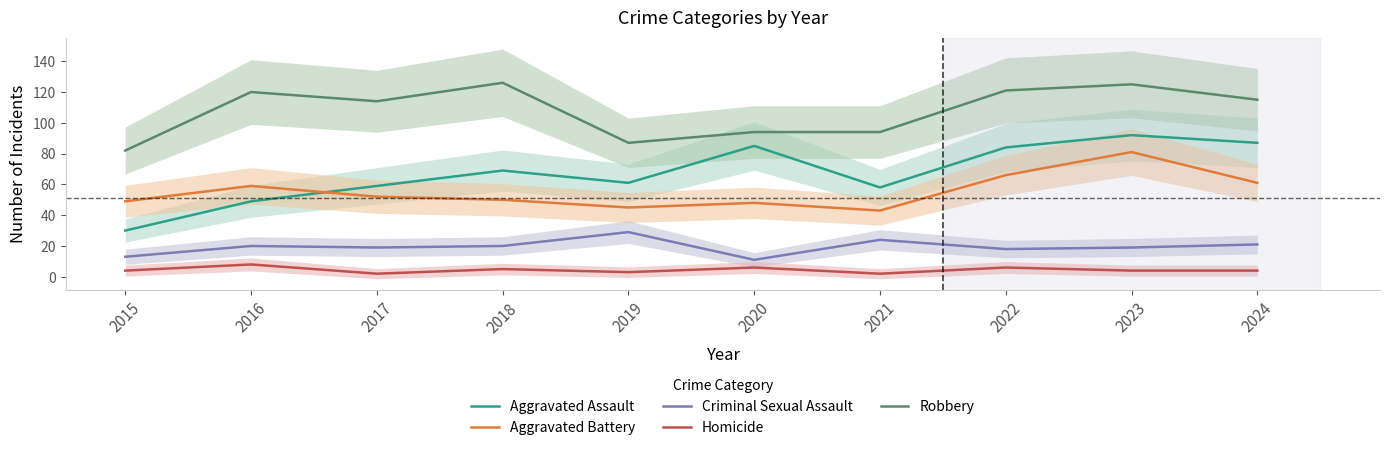

Which category has the highest value across all series?

2018